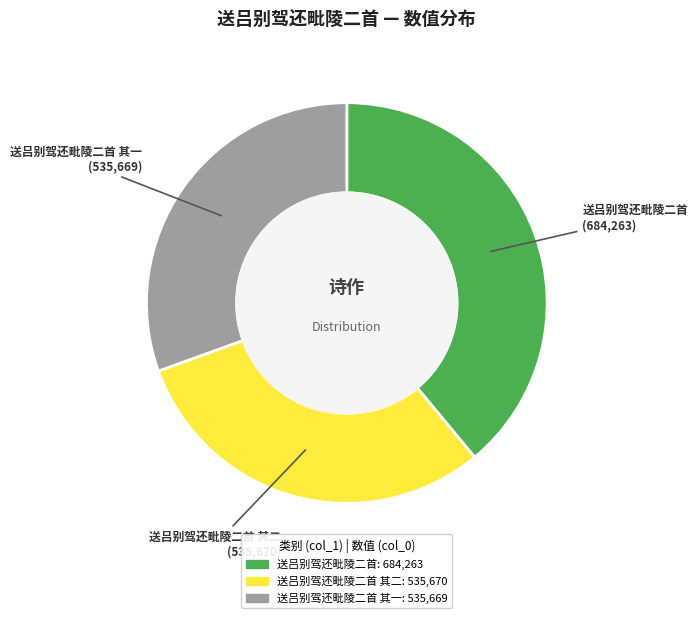

Does any single category account for the majority?

No